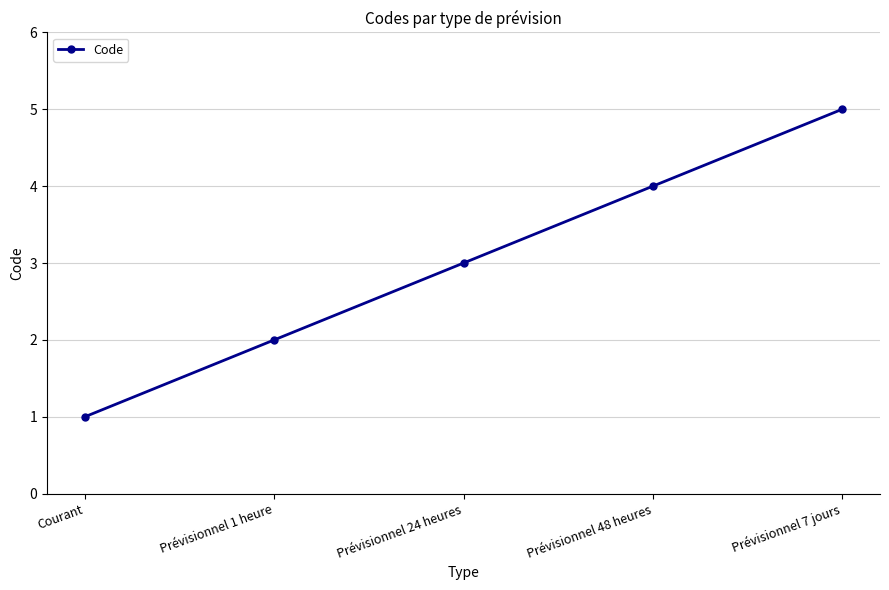

What is the maximum value shown in the chart?

5